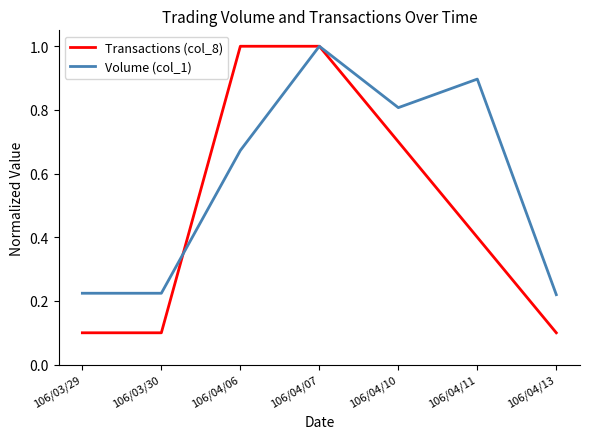

Between which two adjacent categories do Volume (col_1) and Transactions (col_8) first intersect?

106/03/30 and 106/04/06